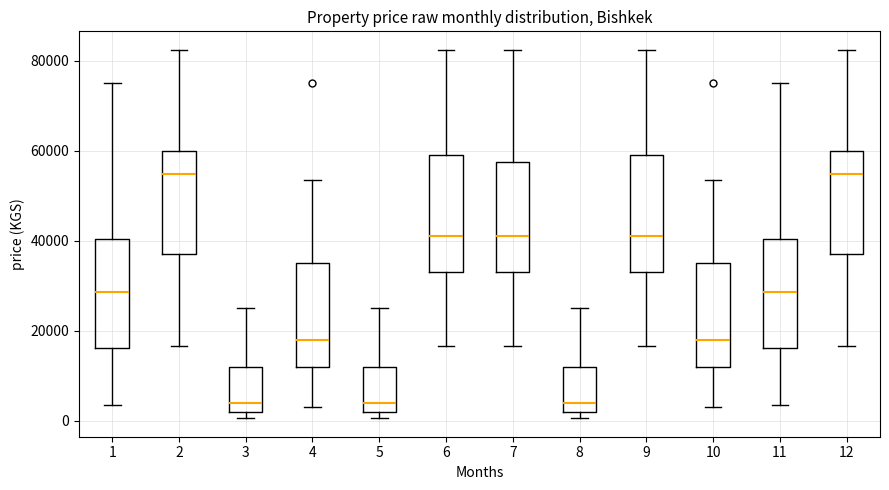

Where does the lower whisker of the box at x = 7 end on the y-axis? The values are not printed on the chart, so give them approximately, as read against the axis.

16000